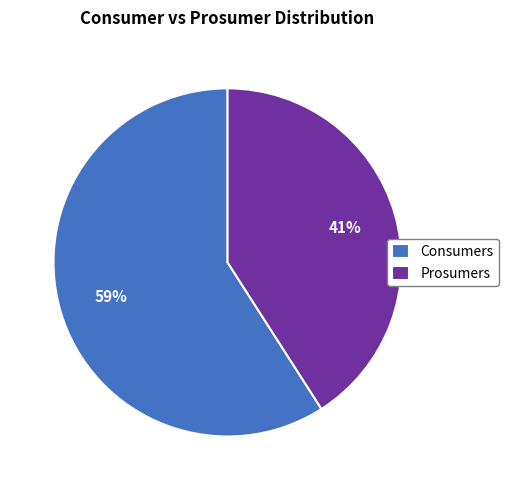

To the nearest percent, what portion does Prosumers represent?

41%